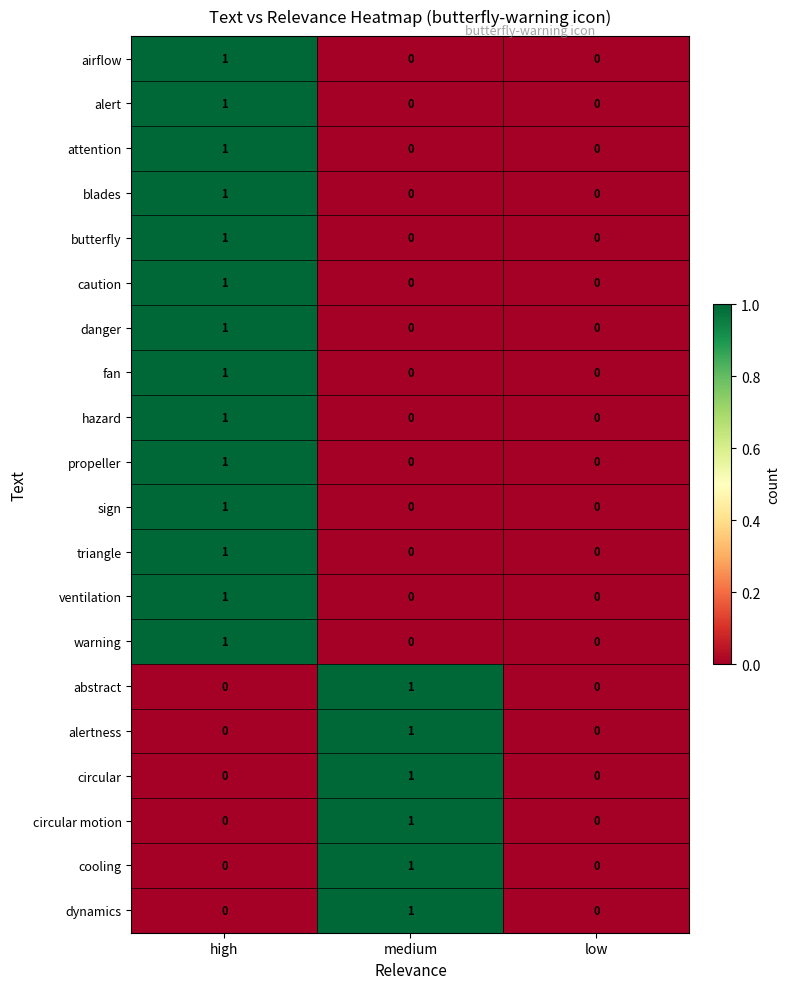

True or false: circular motion has a value of -1 at high.

False